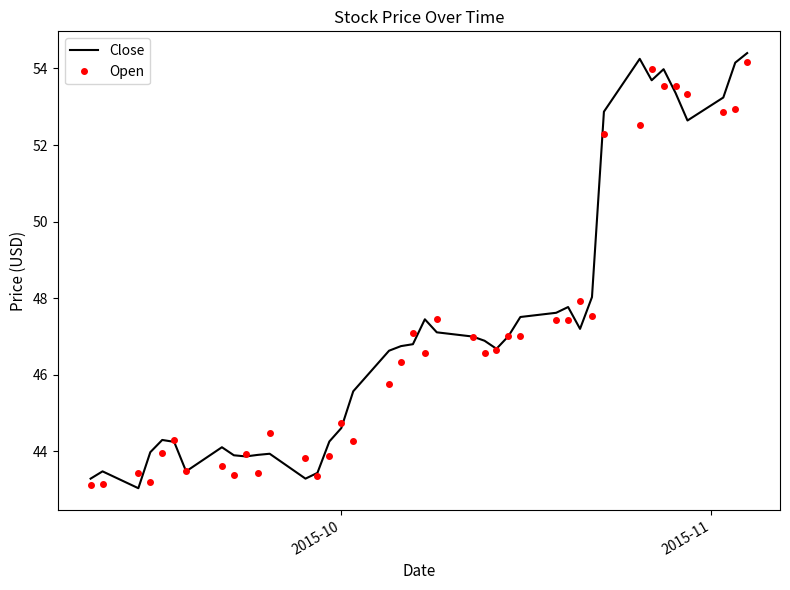

How many categories are shown in the chart?

40